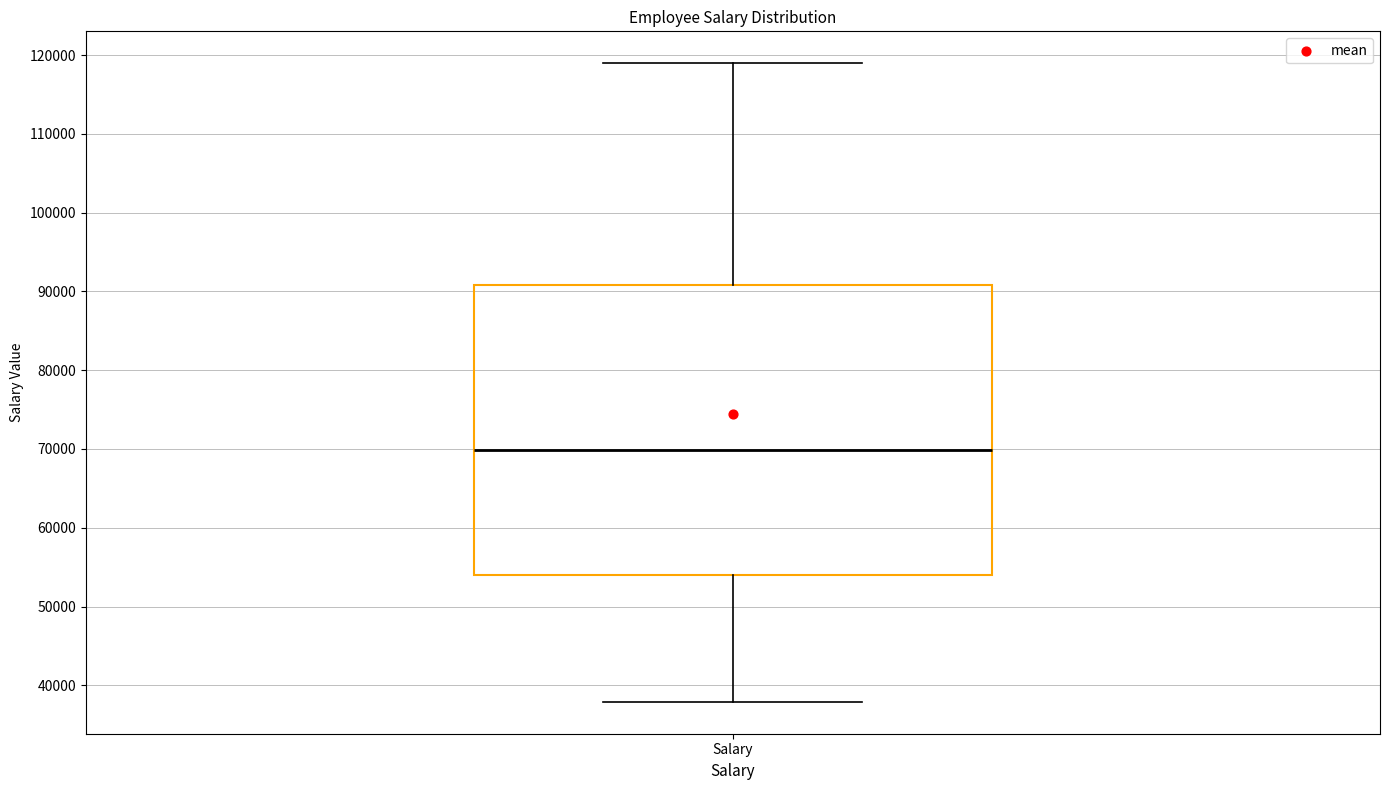

Read this box plot against the y-axis: the position of the median line, the range covered by the box, and the ends of both whiskers. The values are not printed on the chart, so give them approximately, as read against the axis.

median 70000, box 54000 to 91000, whiskers 38000 to 119000